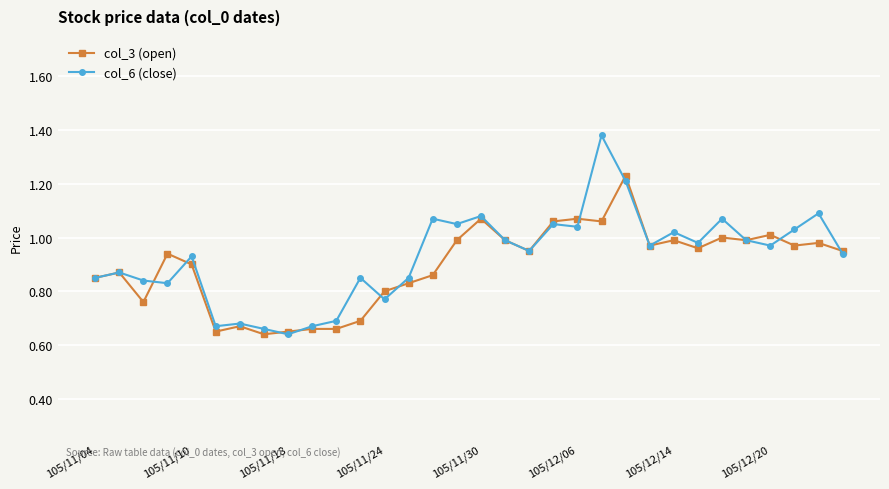

True or false: col_6 (close) has more than 2 interior local peaks.

True